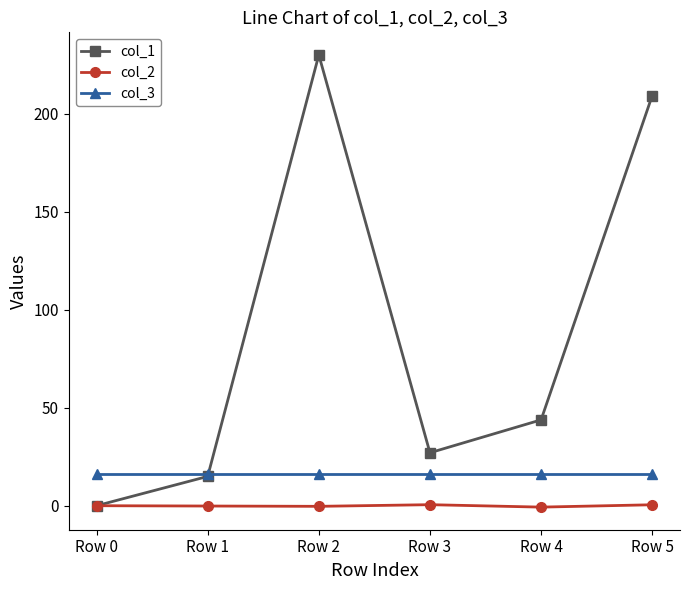

Which series has the widest spread of values?

col_1